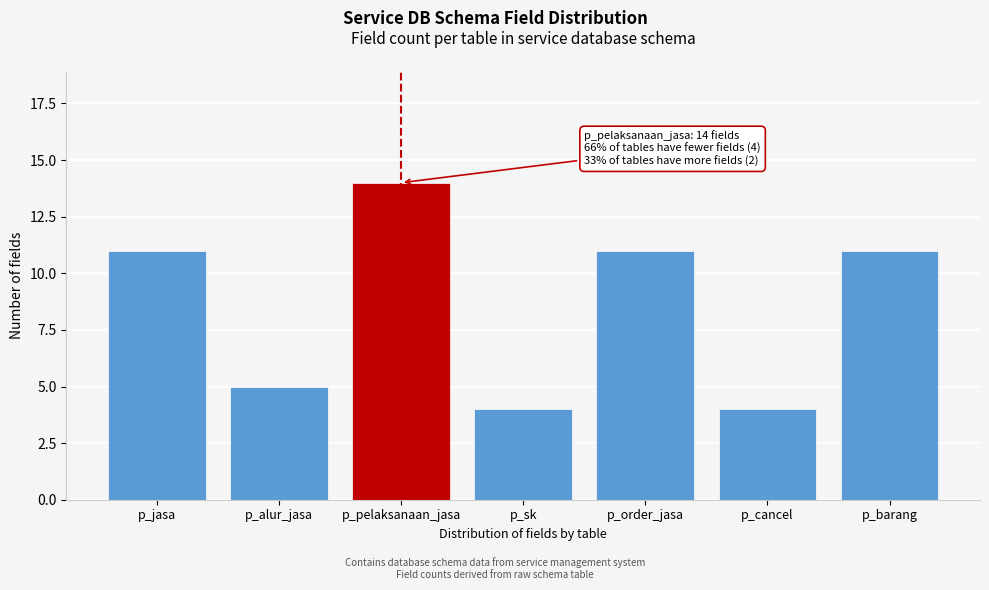

Reading left to right, list all the values displayed in this chart.

p_jasa=11	p_alur_jasa=5	p_pelaksanaan_jasa=14	p_sk=4	p_order_jasa=11	p_cancel=4	p_barang=11